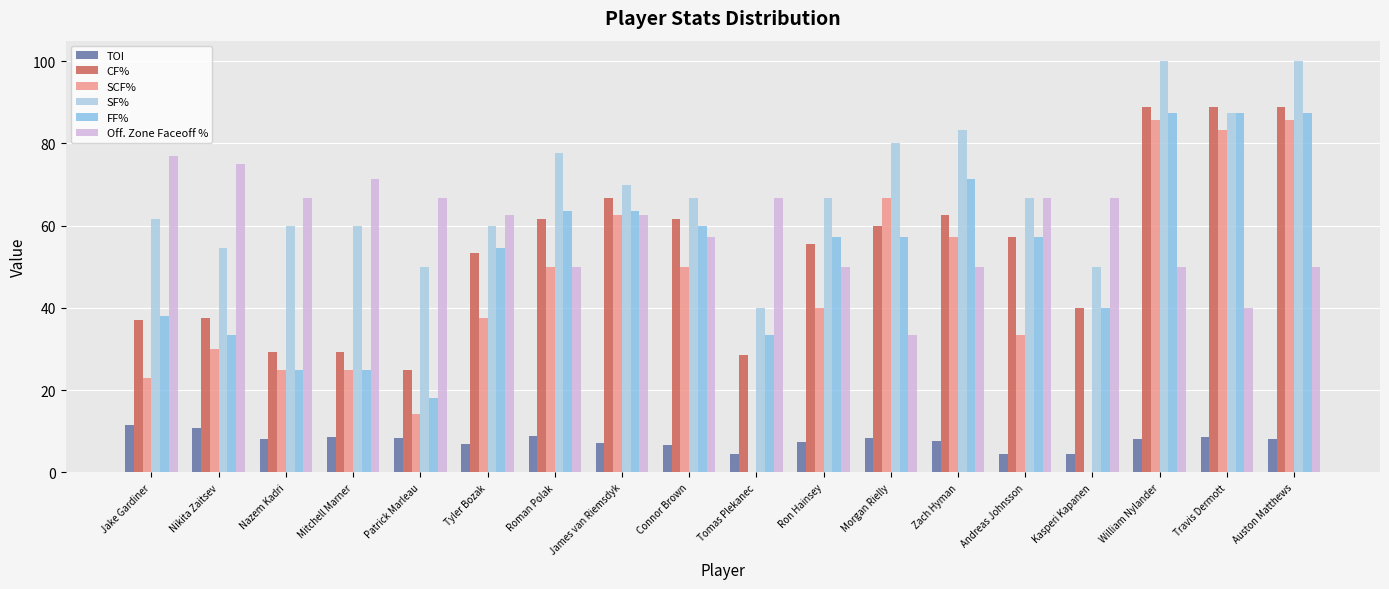

Which label corresponds to the largest value in the chart?

William Nylander